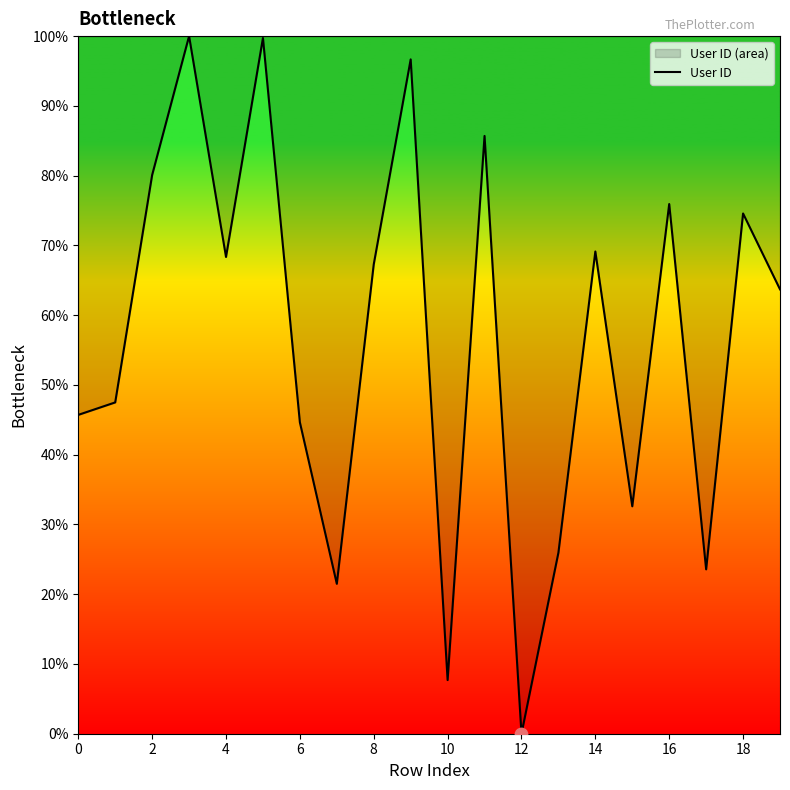

What is the change in value from 6 to 12?

-44.6